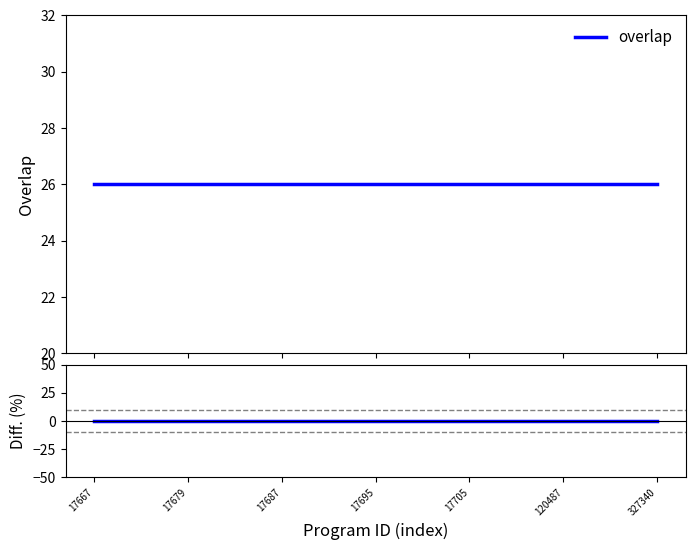

Which series has the largest range (max minus min)?

overlap